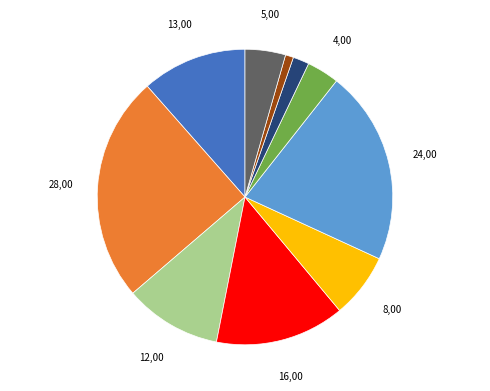

Is there any slice that represents more than half of the pie?

No